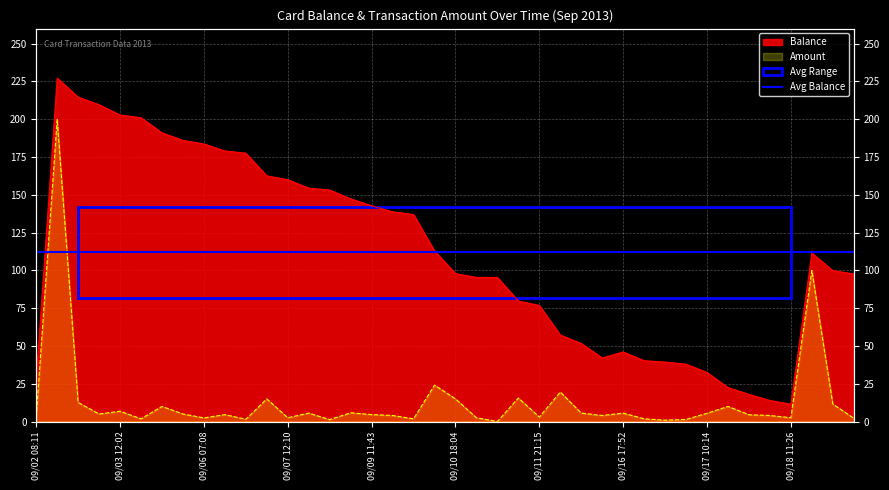

Between 2013/09/07 12:08 and 2013/09/17 07:16, which is larger?

2013/09/07 12:08